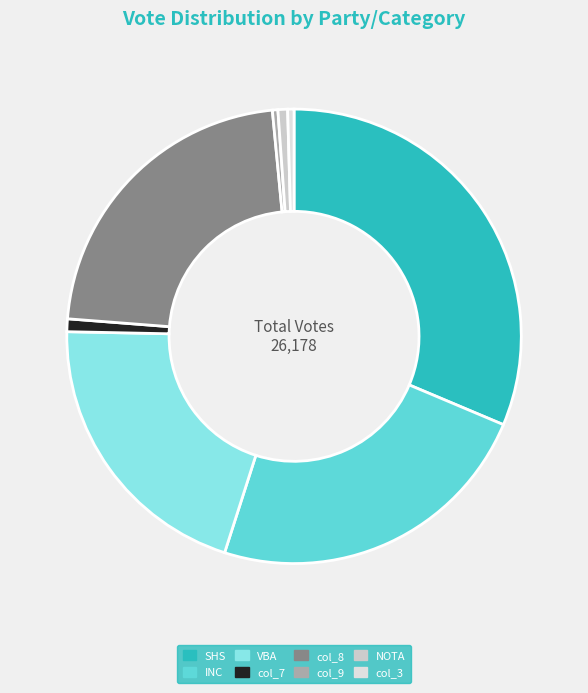

How many segments does this pie chart have?

8